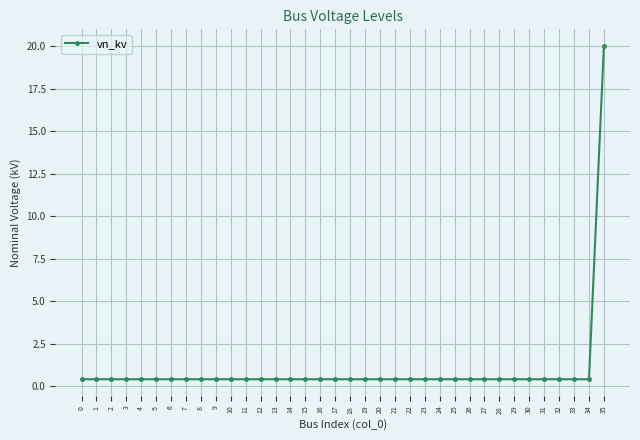

Reading right to left, extract all data points from this chart.

35=20.0	34=0.4	33=0.4	32=0.4	31=0.4	30=0.4	29=0.4	28=0.4	27=0.4	26=0.4	25=0.4	24=0.4	23=0.4	22=0.4	21=0.4	20=0.4	19=0.4	18=0.4	17=0.4	16=0.4	15=0.4	14=0.4	13=0.4	12=0.4	11=0.4	10=0.4	9=0.4	8=0.4	7=0.4	6=0.4	5=0.4	4=0.4	3=0.4	2=0.4	1=0.4	0=0.4